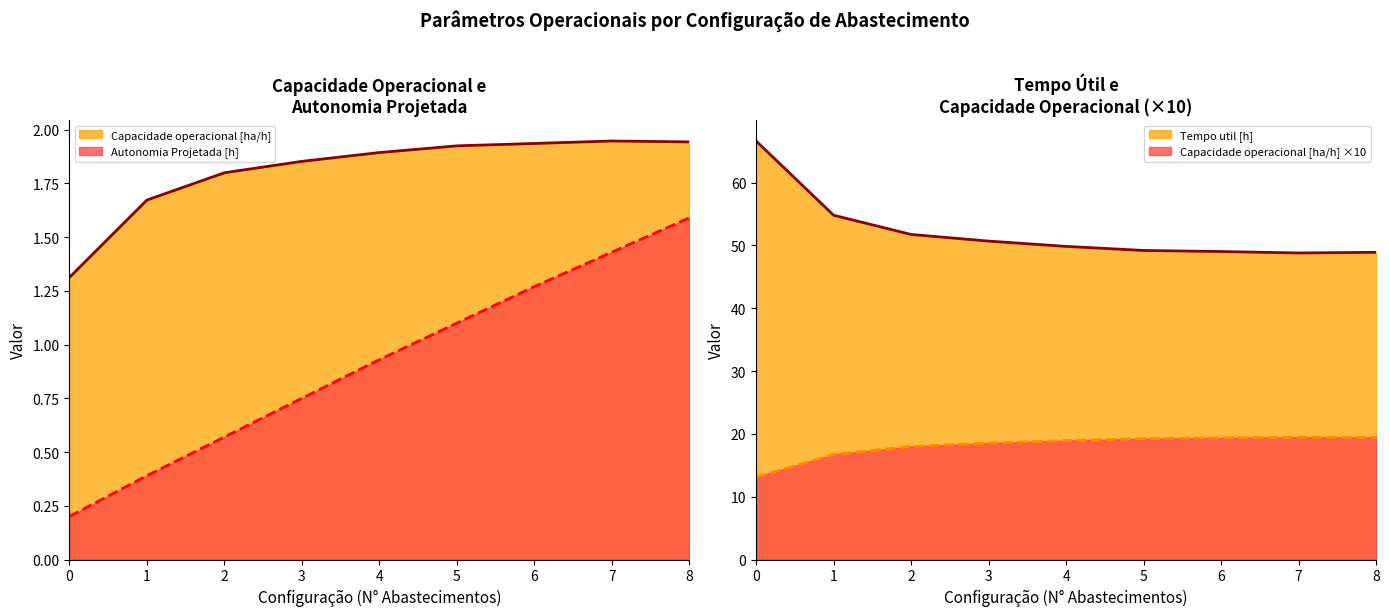

What is the difference between the second highest and minimum values in the Autonomia Projetada [h] series?

1.2